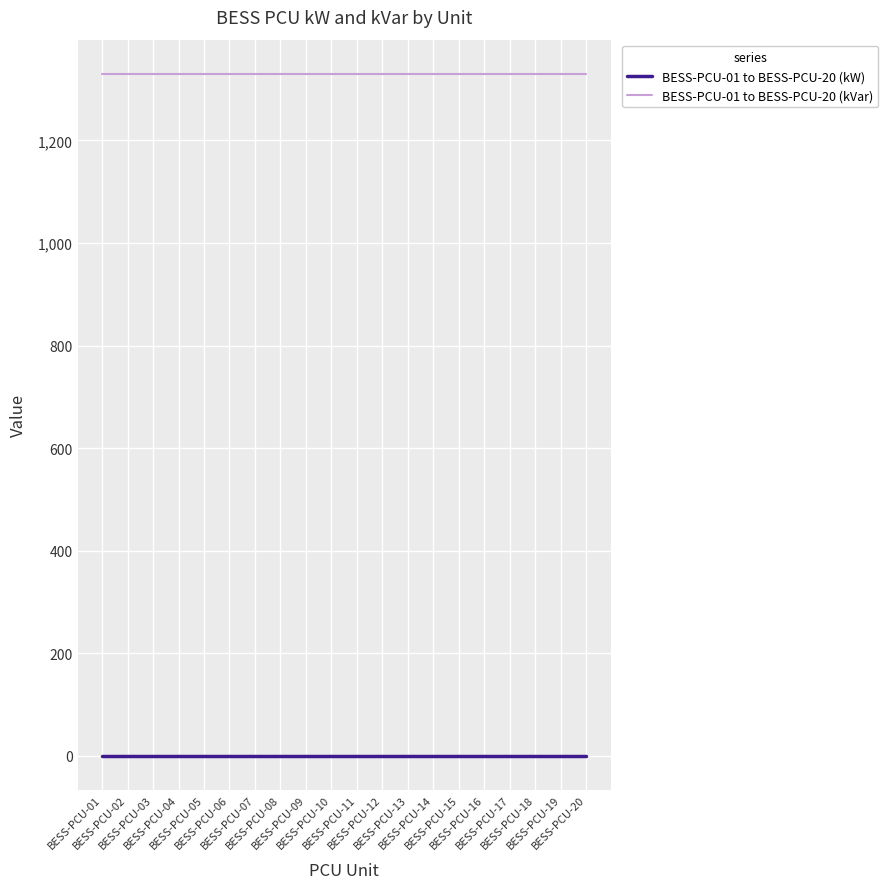

Reading left to right, list all the values displayed in this chart.

BESS-PCU-01 to BESS-PCU-20 (kW): BESS-PCU-01=0	BESS-PCU-02=0	BESS-PCU-03=0	BESS-PCU-04=0	BESS-PCU-05=0	BESS-PCU-06=0	BESS-PCU-07=0	BESS-PCU-08=0	BESS-PCU-09=0	BESS-PCU-10=0	BESS-PCU-11=0	BESS-PCU-12=0	BESS-PCU-13=0	BESS-PCU-14=0	BESS-PCU-15=0	BESS-PCU-16=0	BESS-PCU-17=0	BESS-PCU-18=0	BESS-PCU-19=0	BESS-PCU-20=0
BESS-PCU-01 to BESS-PCU-20 (kVar): BESS-PCU-01=1330	BESS-PCU-02=1330	BESS-PCU-03=1330	BESS-PCU-04=1330	BESS-PCU-05=1330	BESS-PCU-06=1330	BESS-PCU-07=1330	BESS-PCU-08=1330	BESS-PCU-09=1330	BESS-PCU-10=1330	BESS-PCU-11=1330	BESS-PCU-12=1330	BESS-PCU-13=1330	BESS-PCU-14=1330	BESS-PCU-15=1330	BESS-PCU-16=1330	BESS-PCU-17=1330	BESS-PCU-18=1330	BESS-PCU-19=1330	BESS-PCU-20=1330